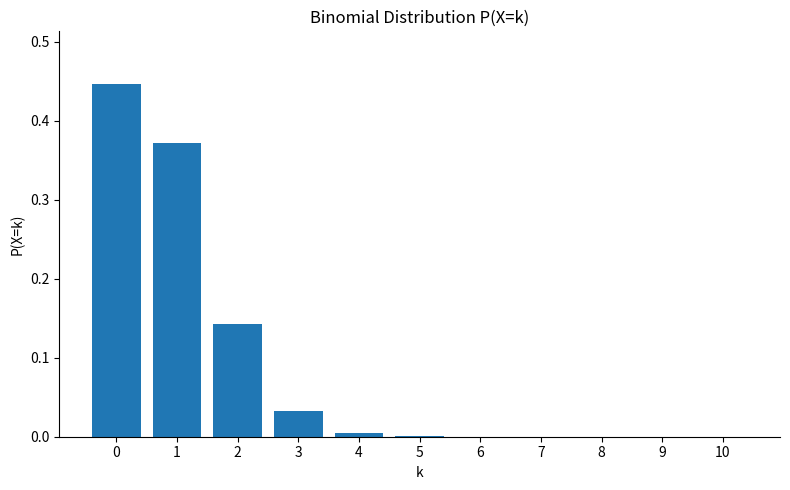

What is the change in value from 0 to 2?

-0.3